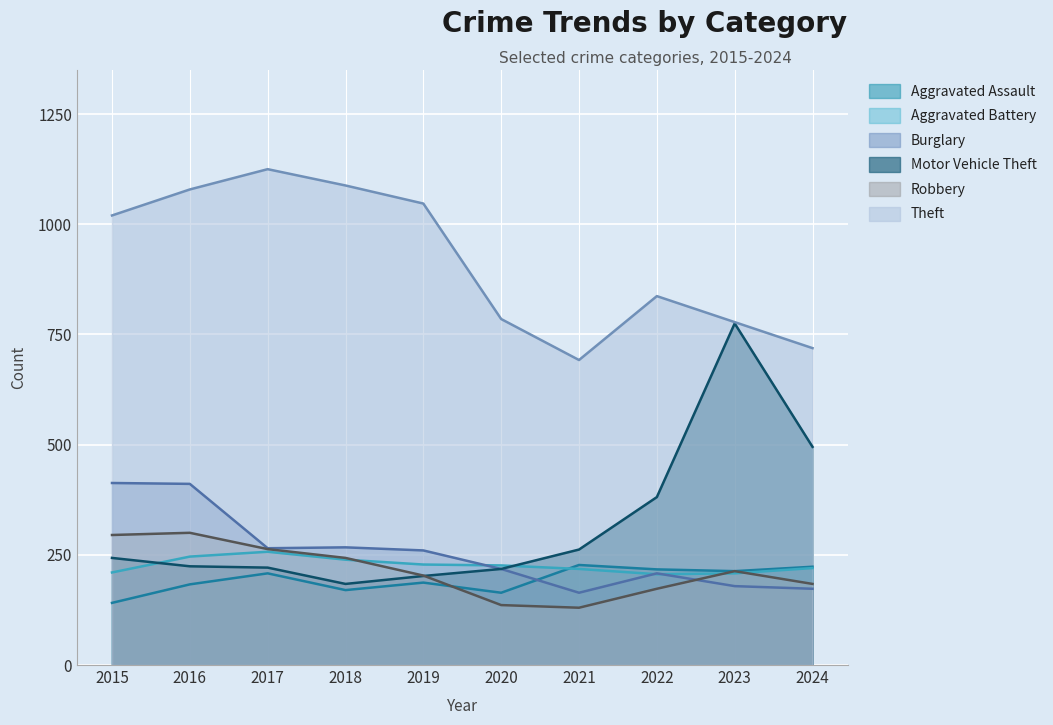

What is the difference between the highest and lowest values at 2023?

599